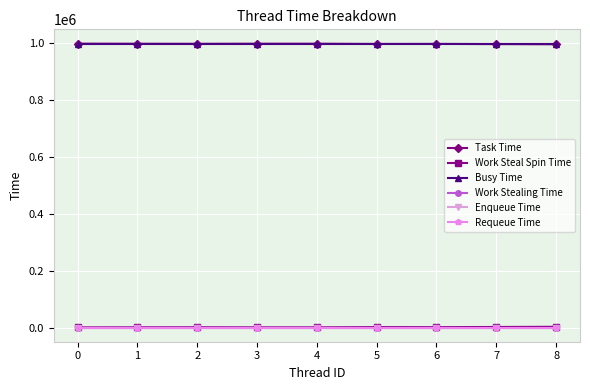

The Work Stealing Time series shows 0 at 7. True or false?

True